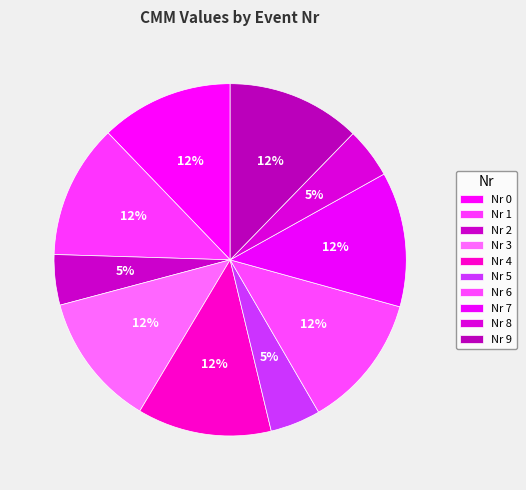

How many slices are in this pie chart?

10